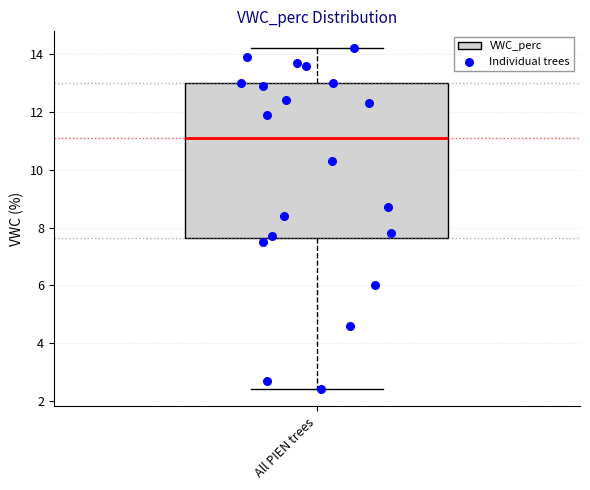

Transcribe this box plot: give where the median line is, the range the box spans, and where the two whiskers end, as read against the y-axis. The values are not printed on the chart, so give them approximately, as read against the axis.

median 11.2, box 7.6 to 13.0, whiskers 2.4 to 14.2